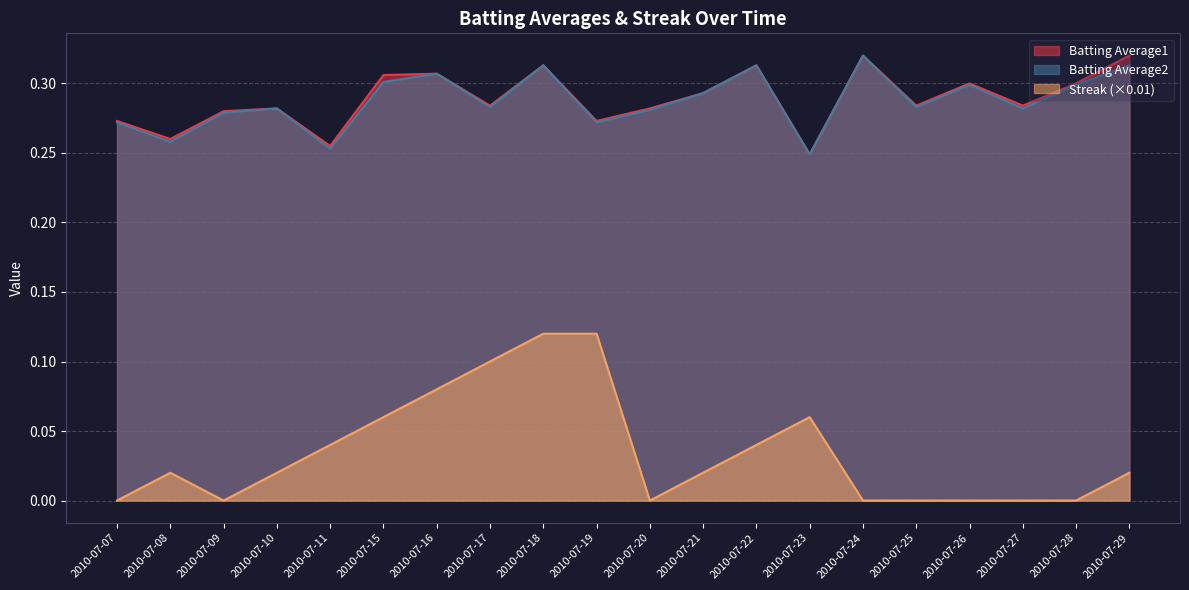

At 2010-07-24, list the series in order from largest to smallest.

Batting Average1, Batting Average2, Streak (×0.01)